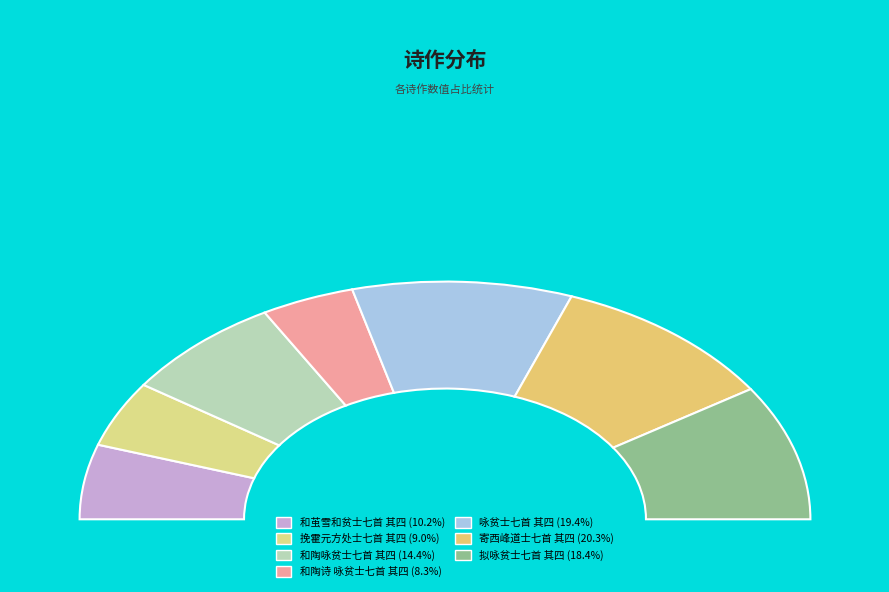

What percentage is NOT represented by 和陶咏贫士七首 其四?

85.6%